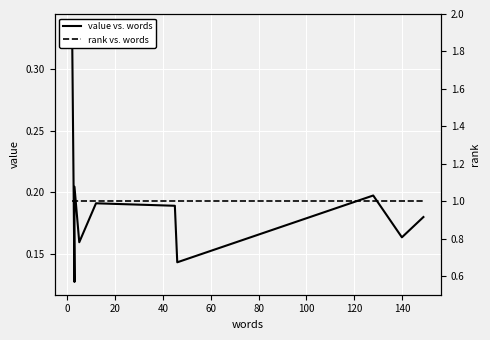

How many lines are shown in the chart?

2